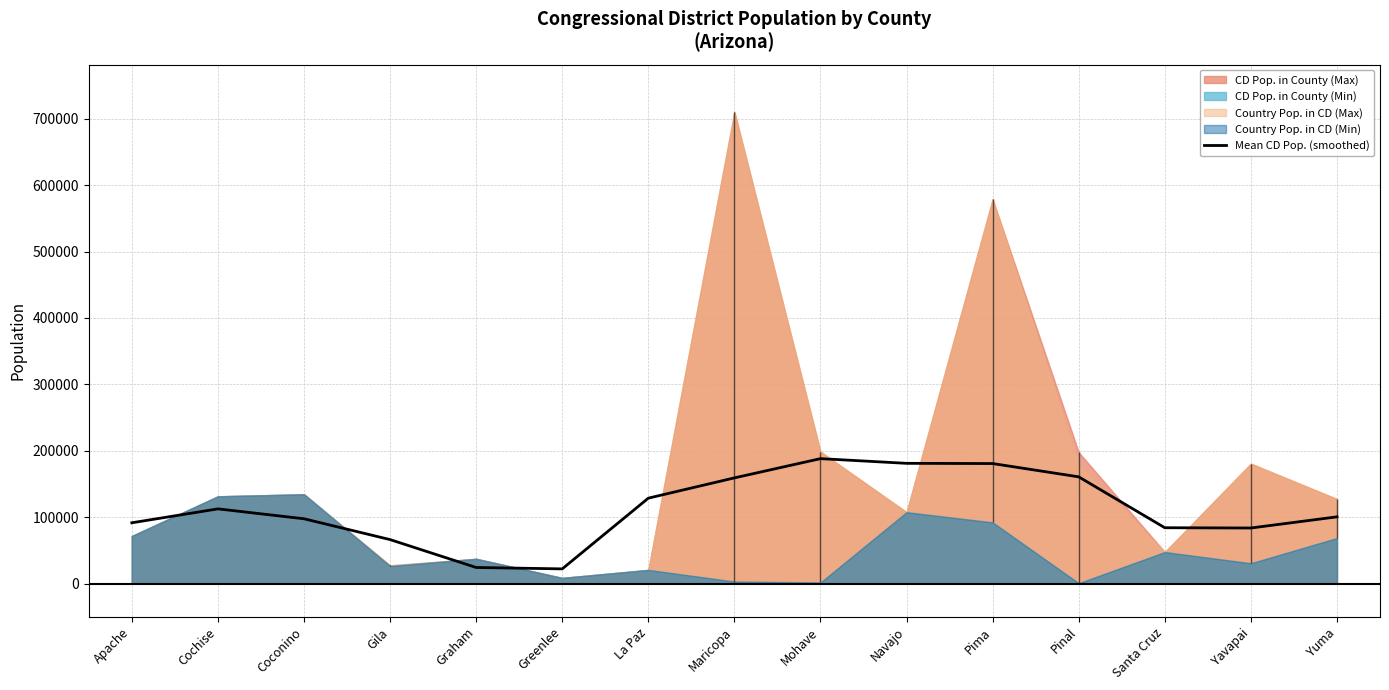

Does the chart display data point markers on the line(s)?

No